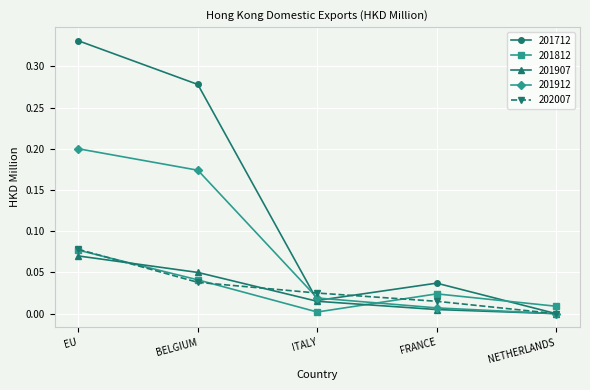

The value of 202007 at BELGIUM is 0.0. True or false?

True